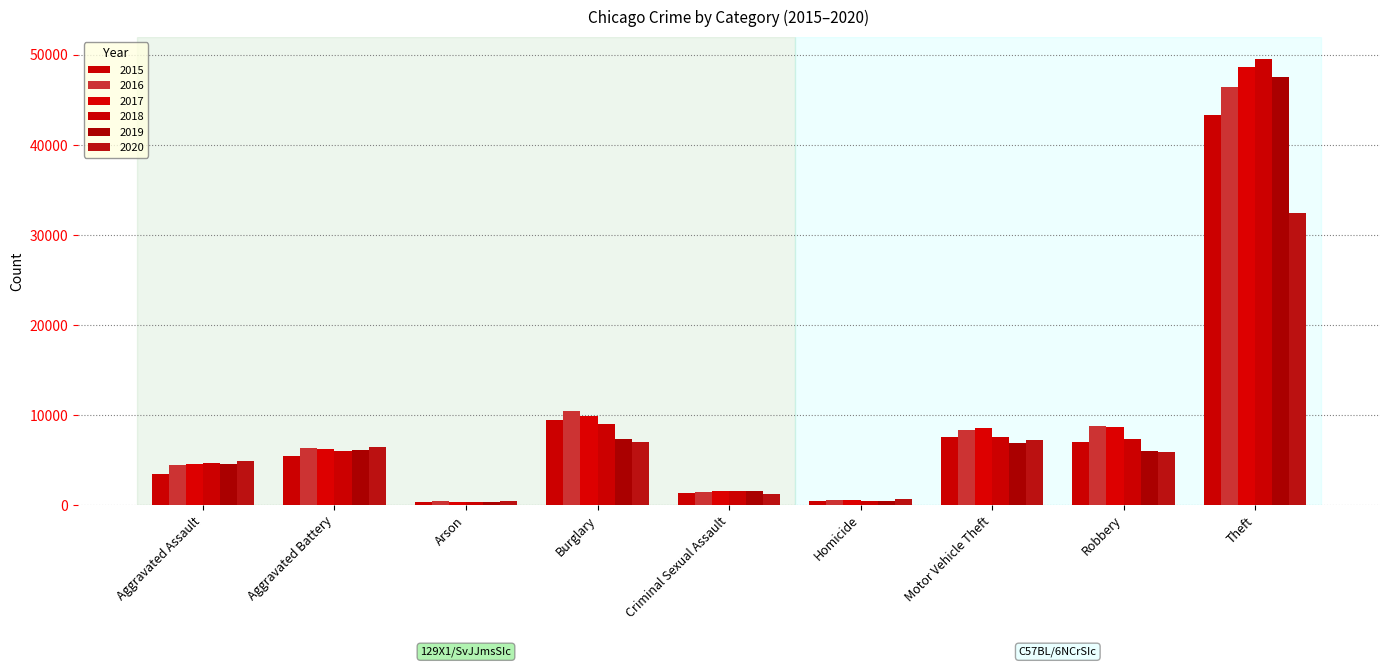

How many series are shown in this chart?

6